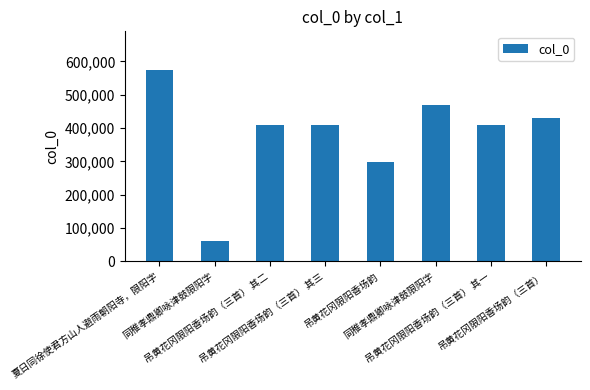

Reading left to right, extract all data points from this chart.

575439	61050	410413	410414	297635	469641	410412	431907